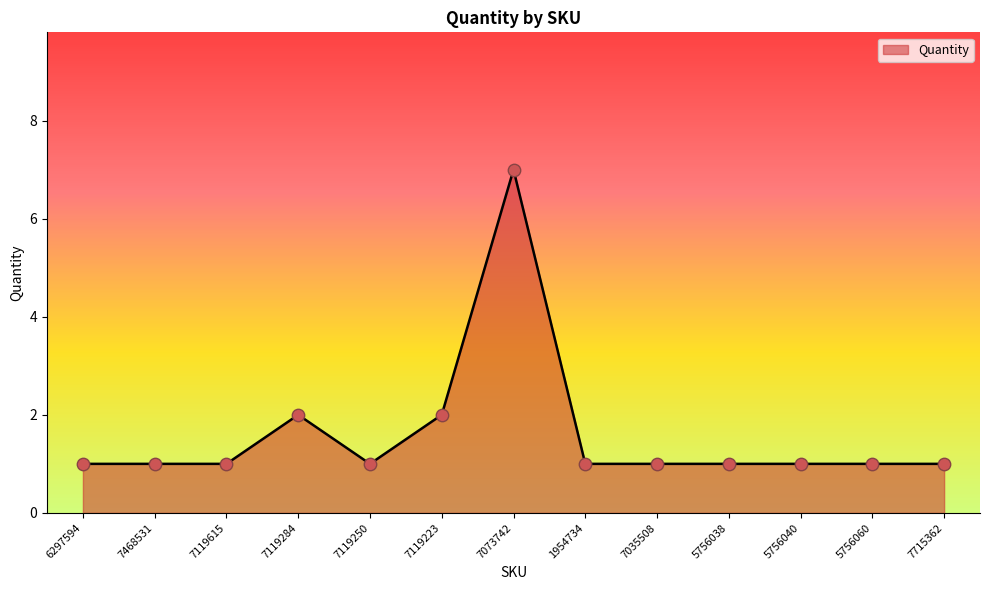

Approximately how many times larger is the value at 7119284 compared to 7119250?

2.0